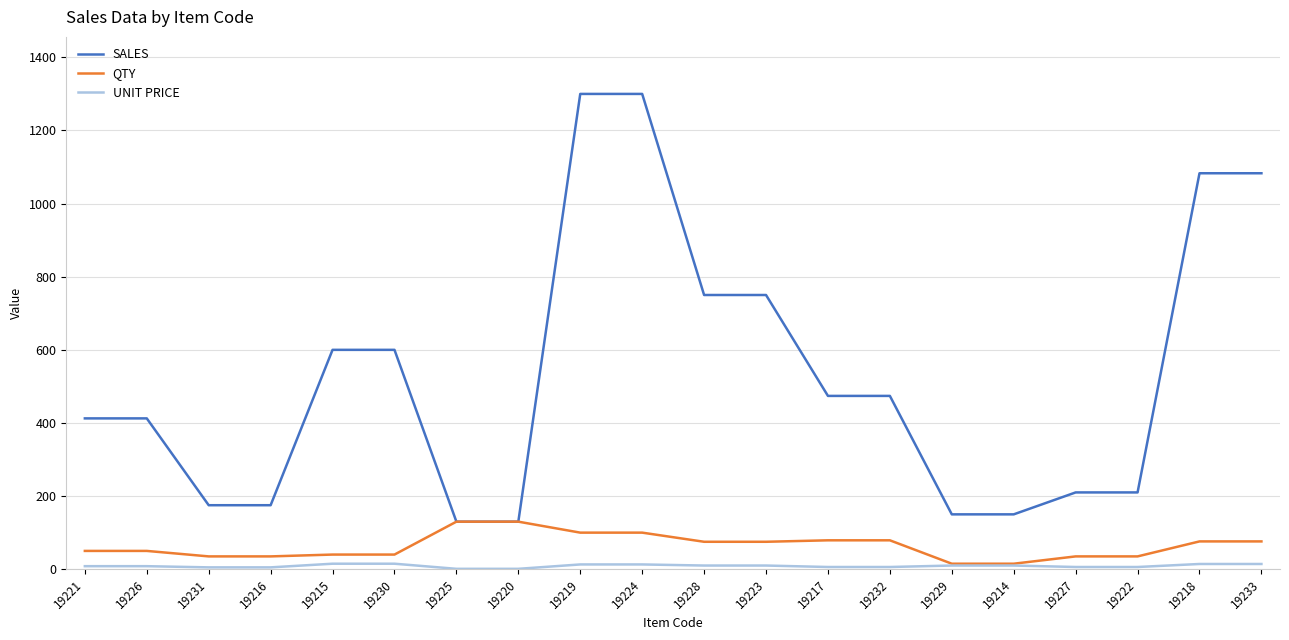

What is the sum of the UNIT PRICE values at 19224 and 19230?

28.0